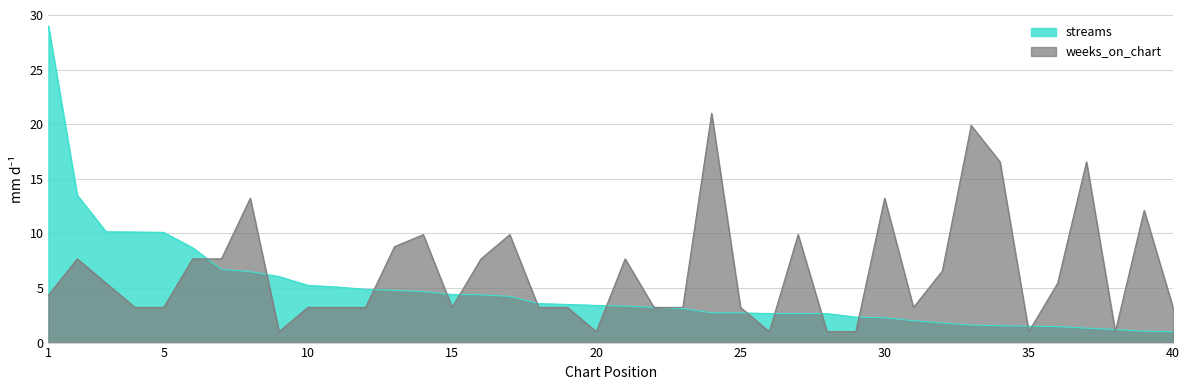

Rank the series at 7 from highest to lowest value.

weeks_on_chart, streams